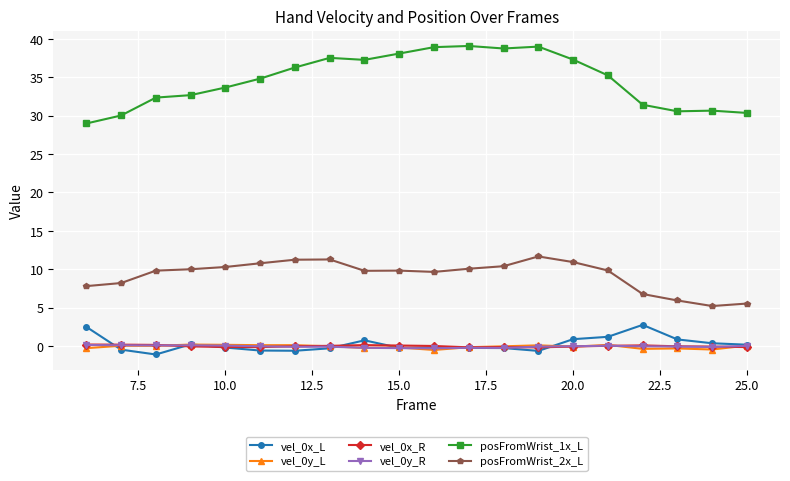

True or false: vel_0x_L and posFromWrist_2x_L intersect in this chart.

False